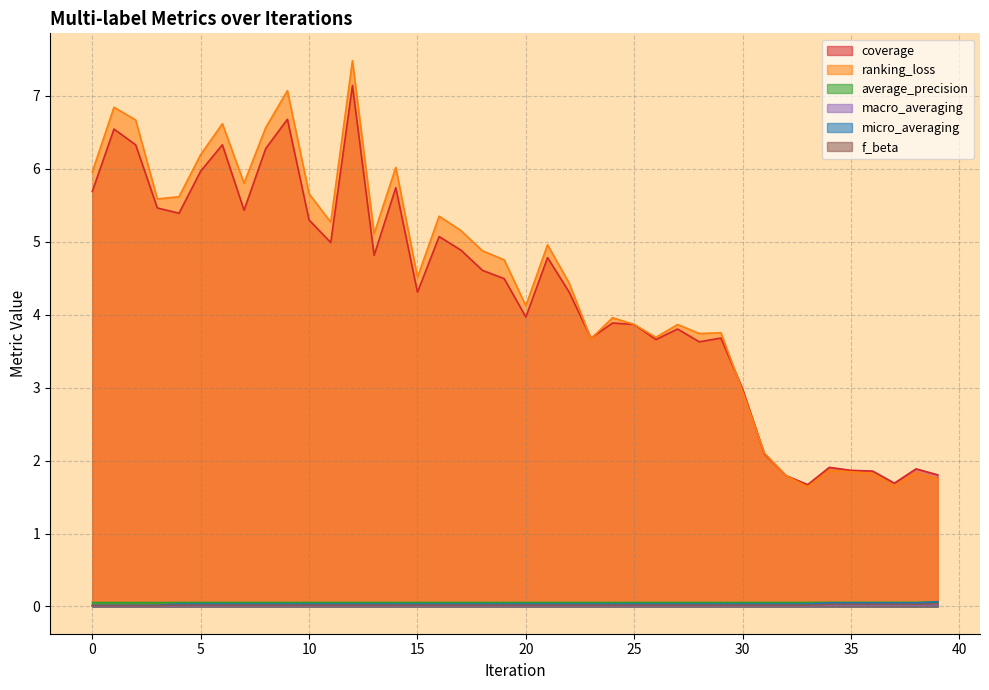

What is the difference between the highest and lowest values at 37?

1.7